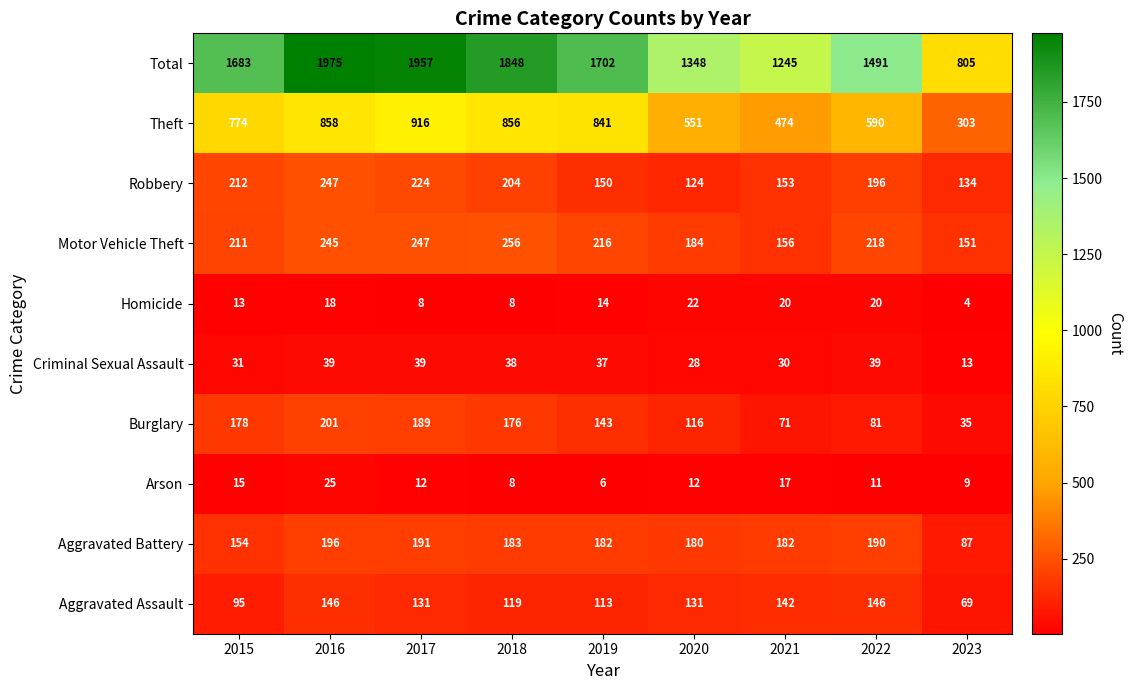

Rank the series by their maximum value, from highest to lowest.

Total, Theft, Motor Vehicle Theft, Robbery, Burglary, Aggravated Battery, Aggravated Assault, Criminal Sexual Assault, Arson, Homicide